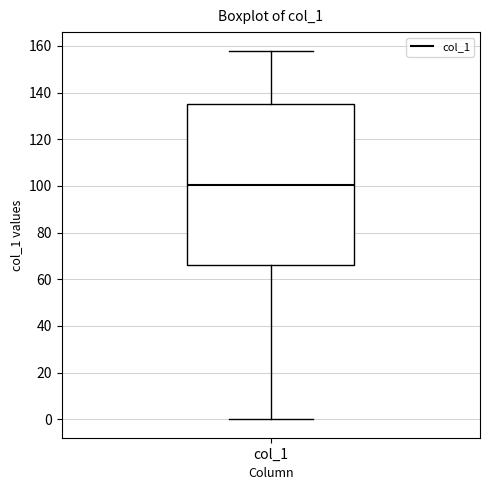

Read this box plot against the y-axis: the position of the median line, the range covered by the box, and the ends of both whiskers. The values are not printed on the chart, so give them approximately, as read against the axis.

median 100, box 66 to 136, whiskers 0 to 158